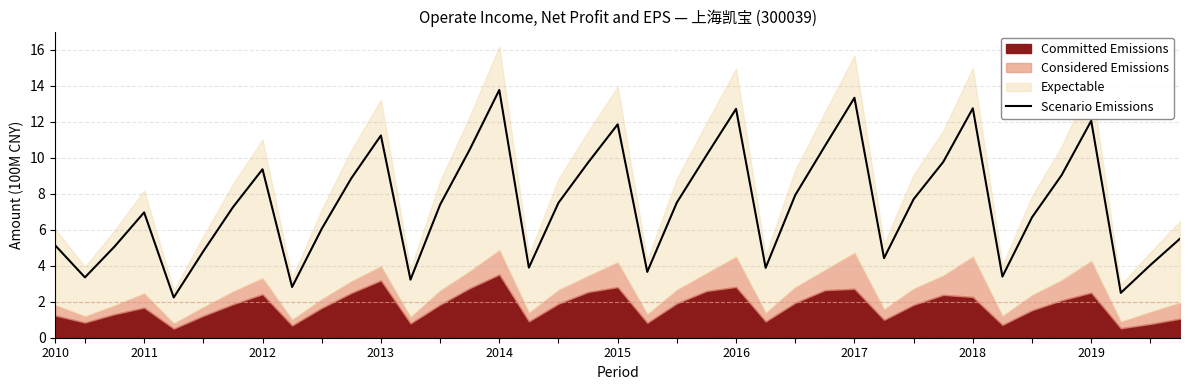

What is the difference between the maximum and minimum values?

11.5